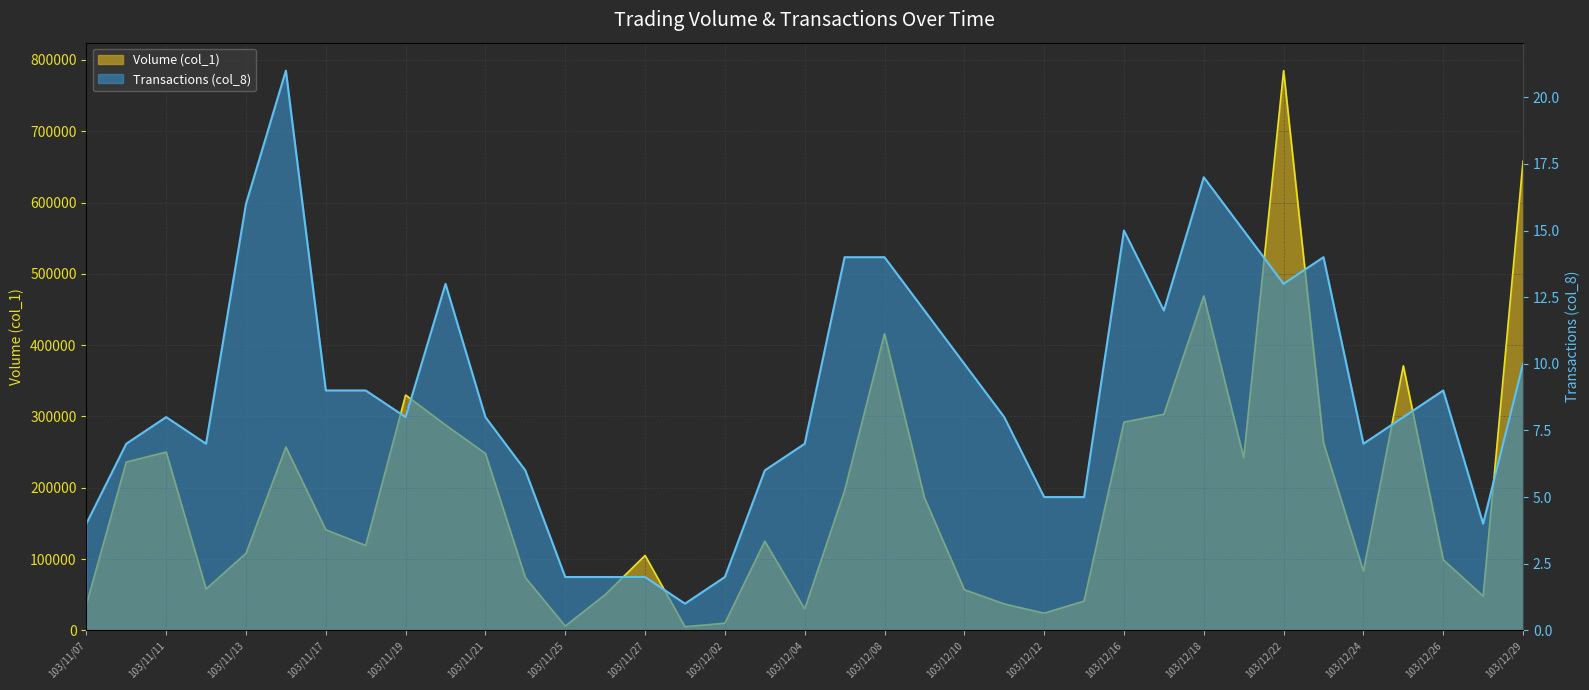

Does the chart display data point markers on the line(s)?

No